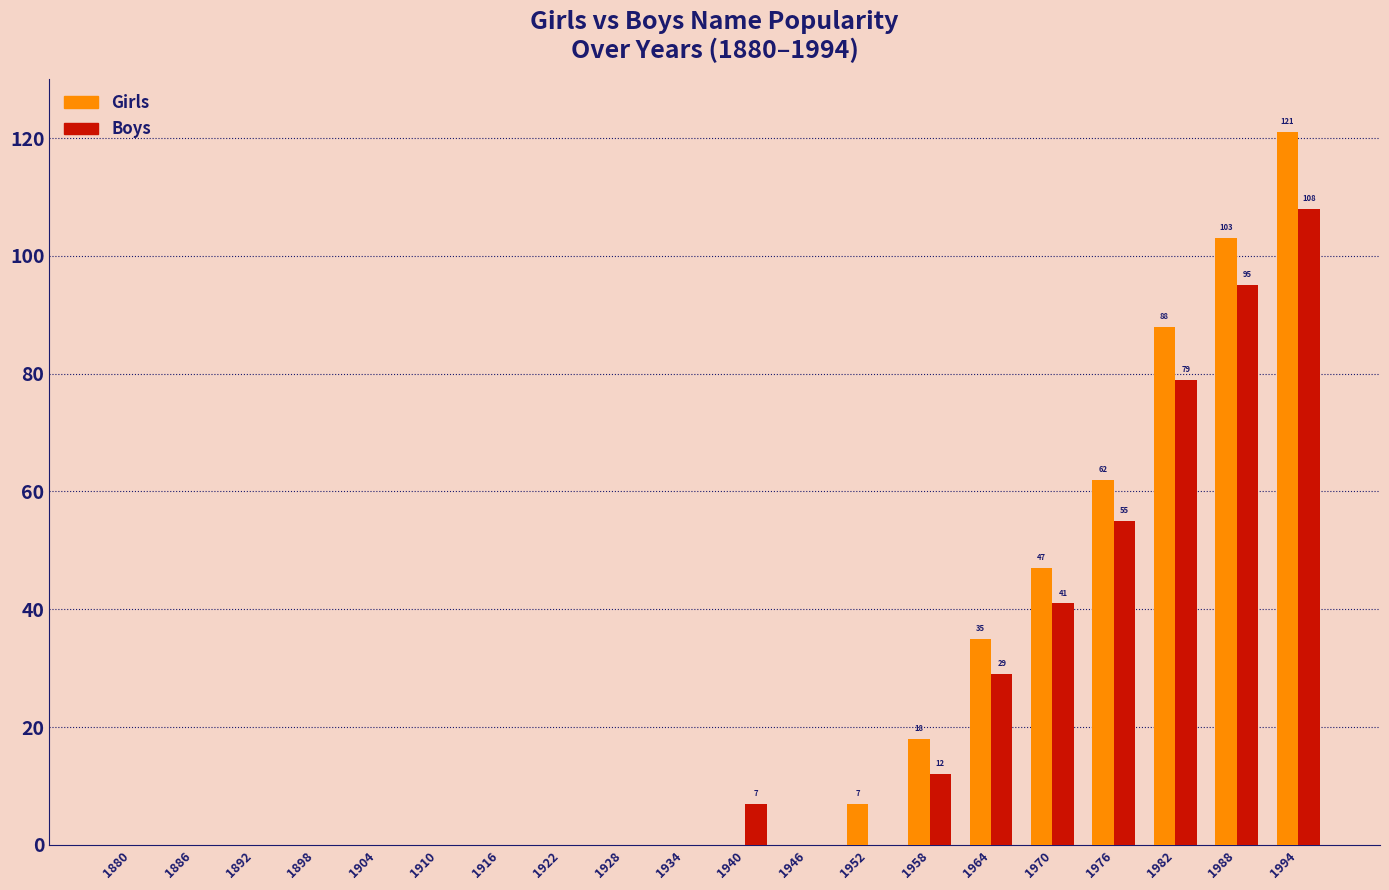

True or false: Boys has a value of 0 at 1892.

True